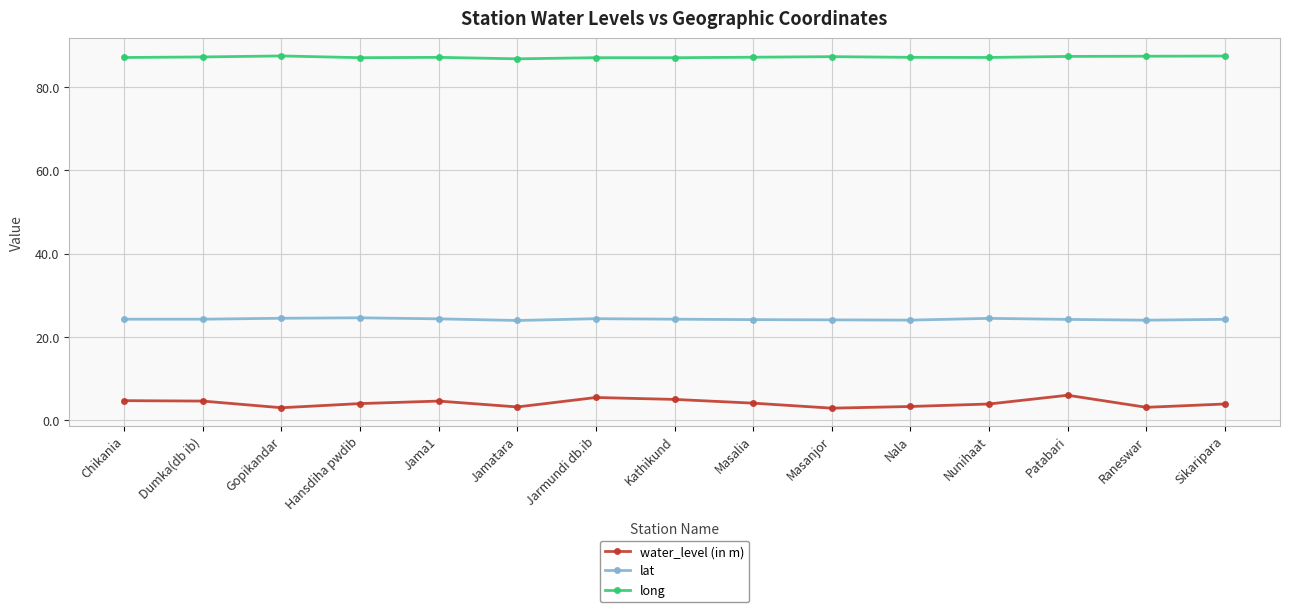

Is this an area chart (filled region under the line)?

No